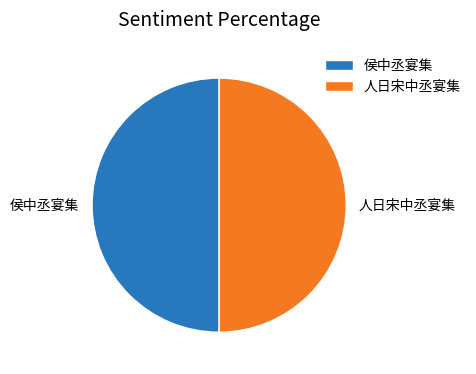

Combined, do 人日宋中丞宴集 and 侯中丞宴集 account for over 50%?

Yes